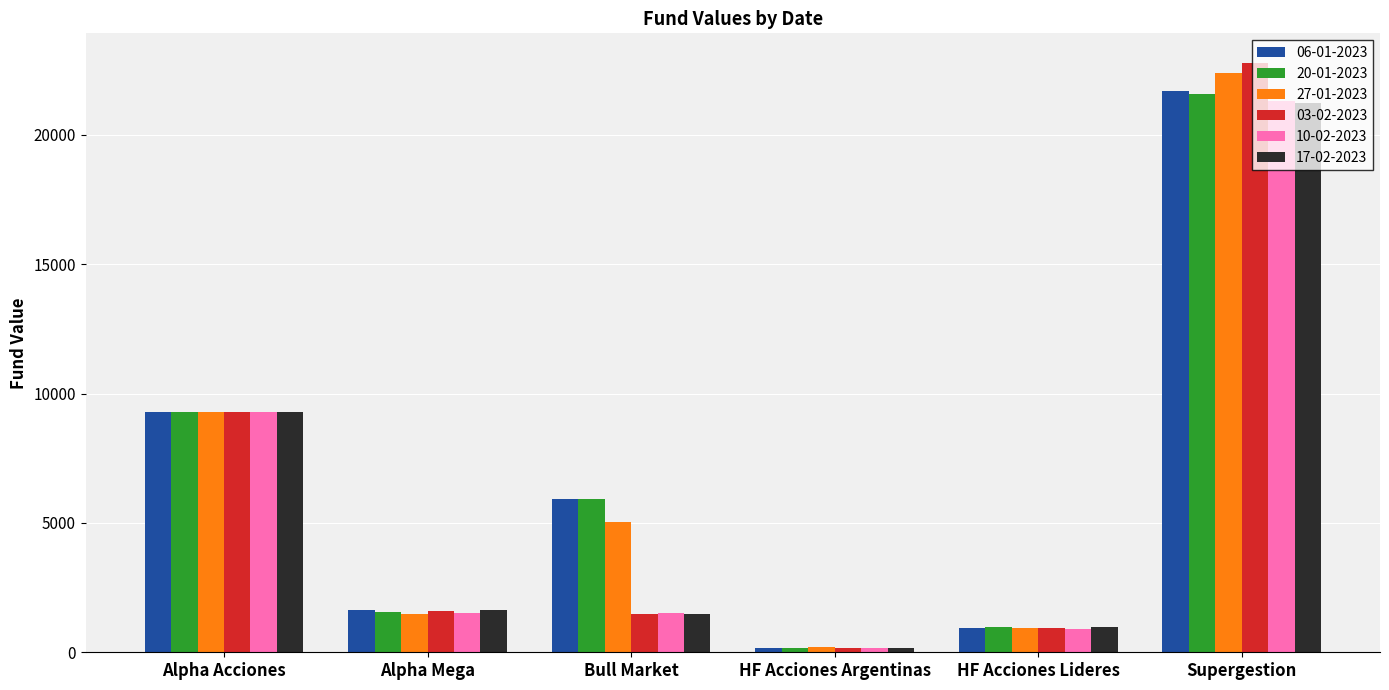

What is the value of the 10-02-2023 bar at the 1st from the left?

9281.7